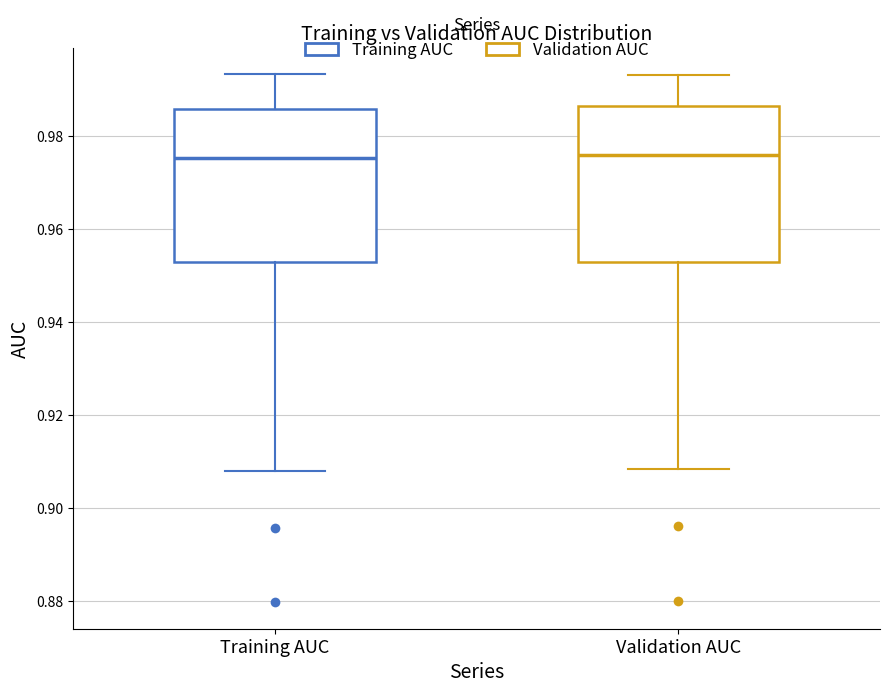

Reading left to right, read every box against the y-axis: the position of its median line, the range the box covers, and the ends of its whiskers. The values are not printed on the chart, so give them approximately, as read against the axis.

Training AUC: median 0.976, box 0.952 to 0.986, whiskers 0.908 to 0.994
Validation AUC: median 0.976, box 0.954 to 0.986, whiskers 0.908 to 0.994